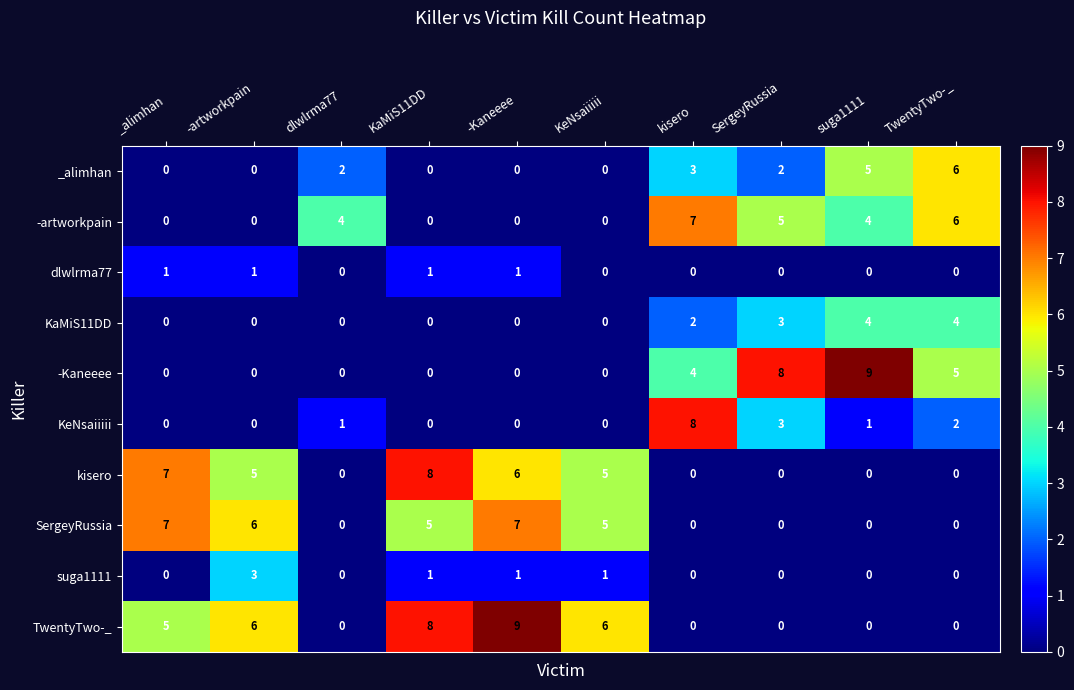

What is the spread (max minus min) of values at KeNsaiiiii?

6